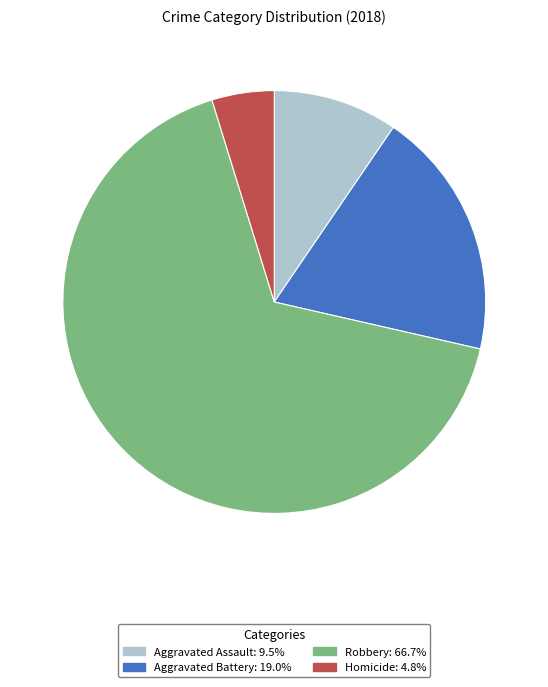

Does any single category account for the majority?

Yes